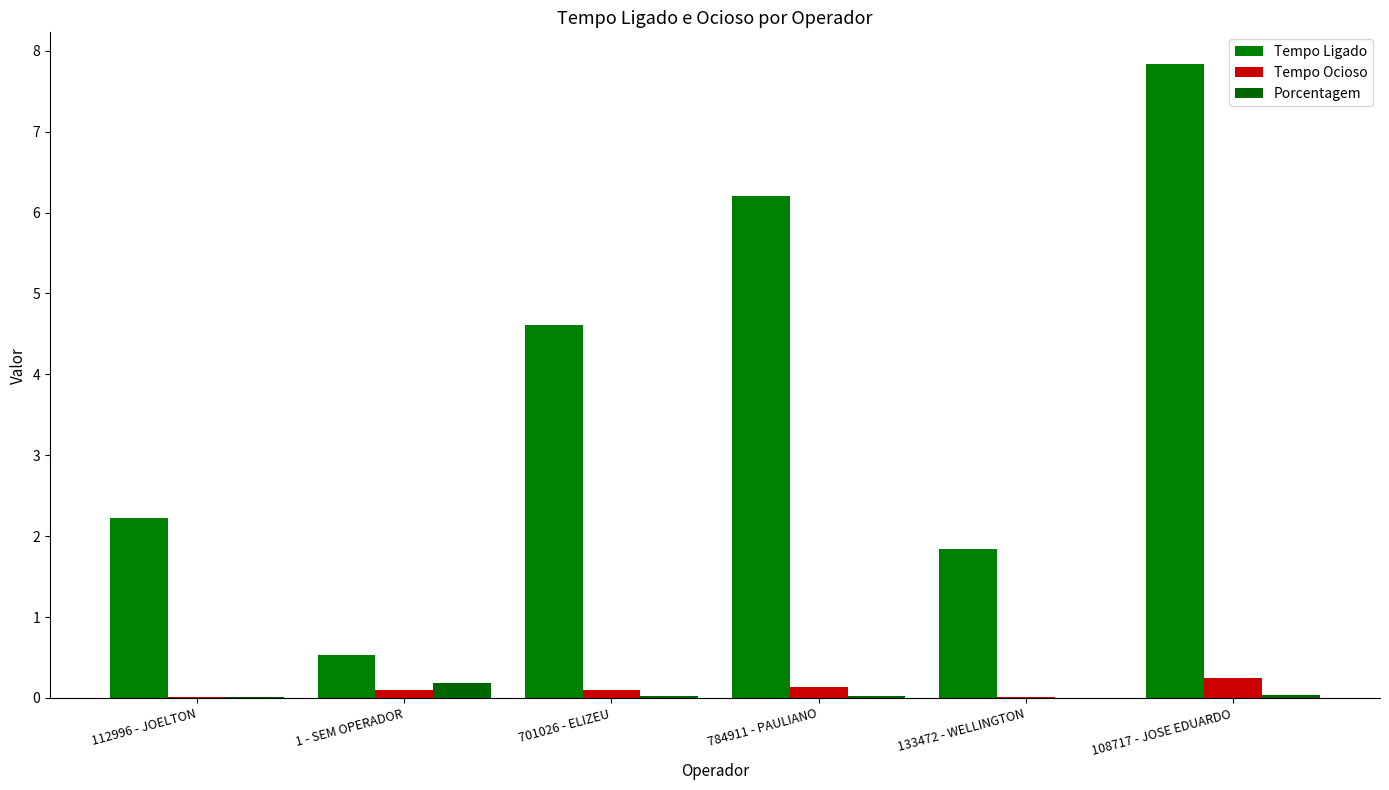

How many groups of bars are there?

6